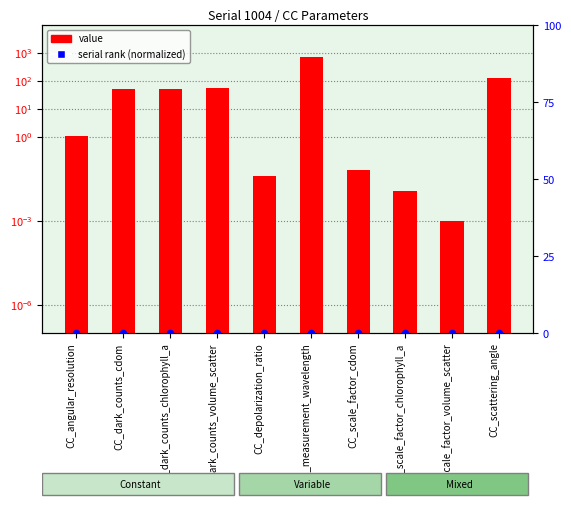

What are all the series names shown in the legend?

value, serial rank